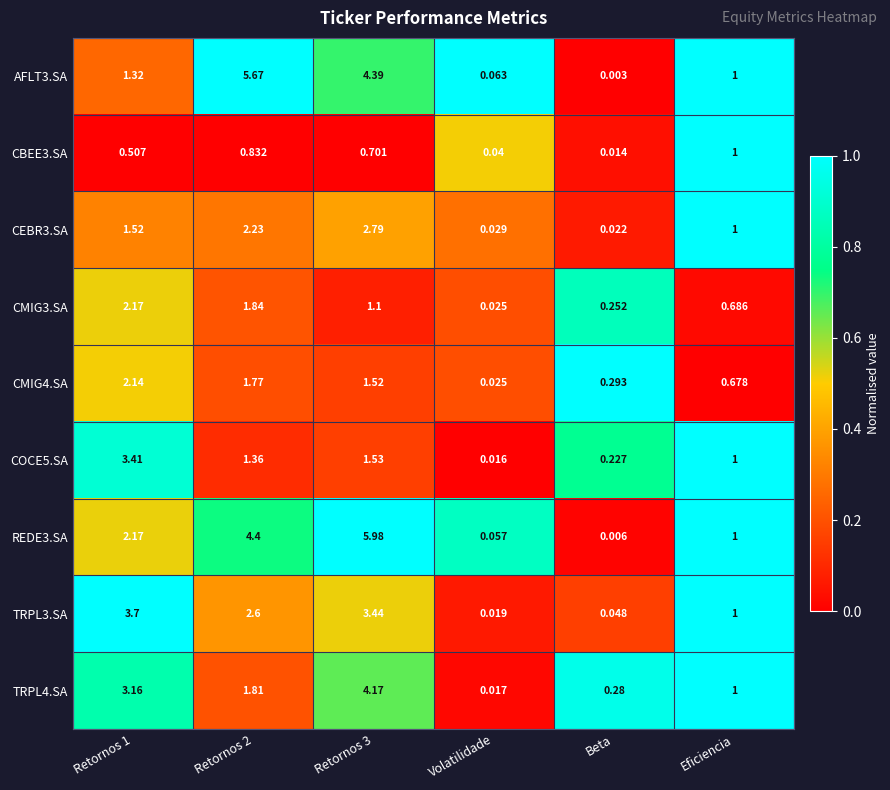

At which label does AFLT3.SA reach its minimum?

Beta